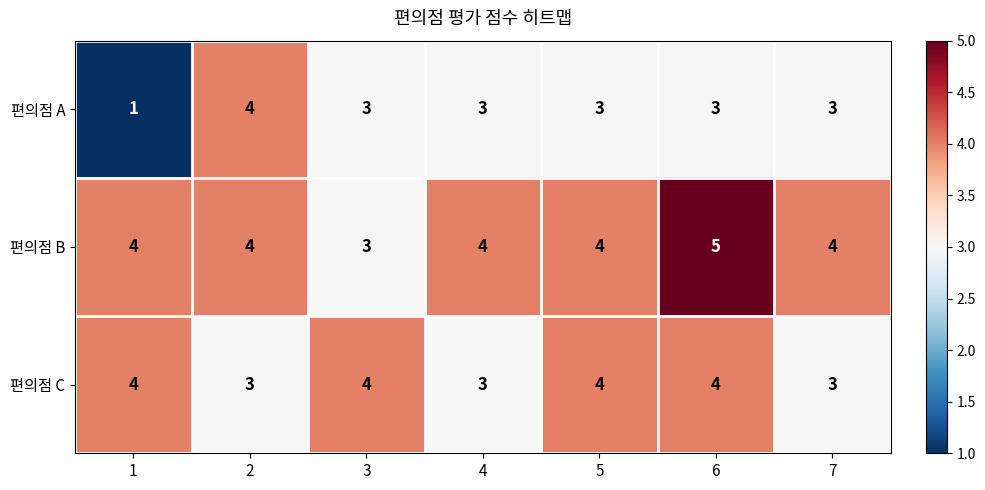

What value does the 편의점 B series have at 6?

5